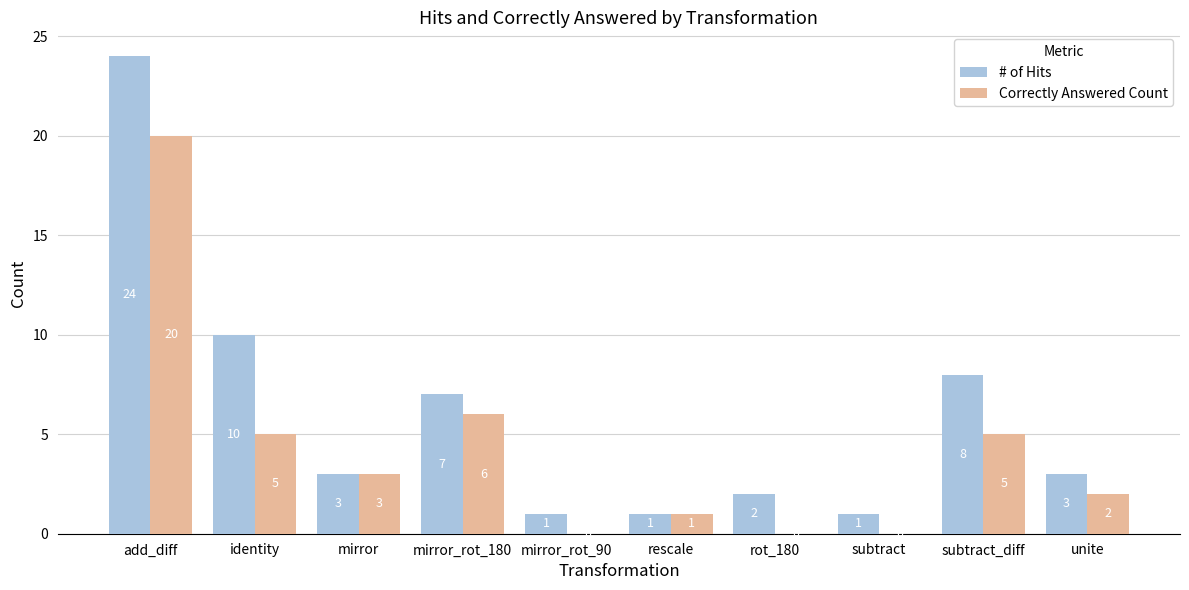

The value of Correctly Answered Count at rot_180 is 7. True or false?

False